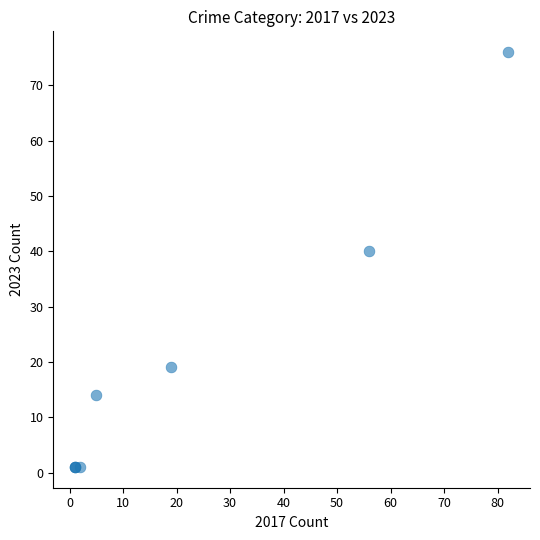

What Y value in the scatter plot is closest to 38?

40